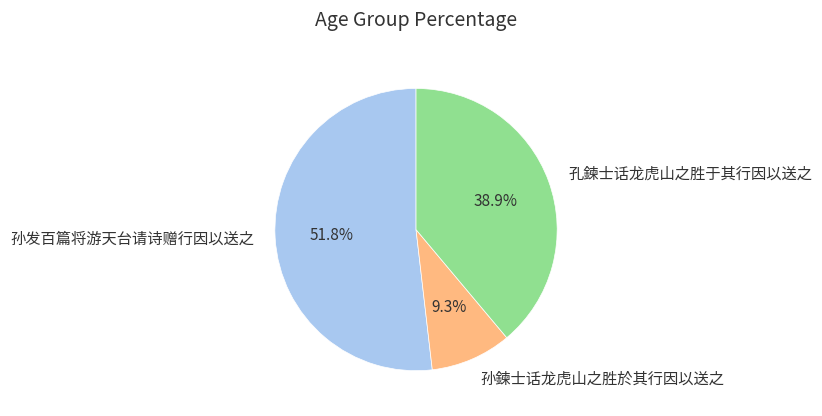

Is there any slice that represents more than half of the pie?

Yes